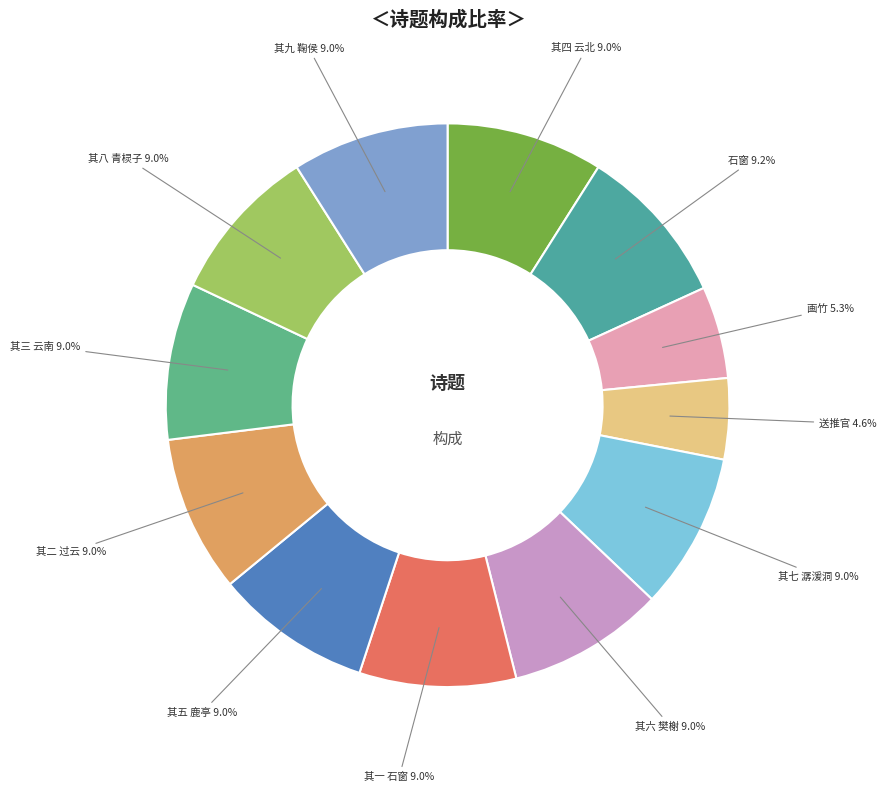

What percentage do 其七 潺湲洞 9.0% and 其六 樊榭 9.0% together represent?

18.0%